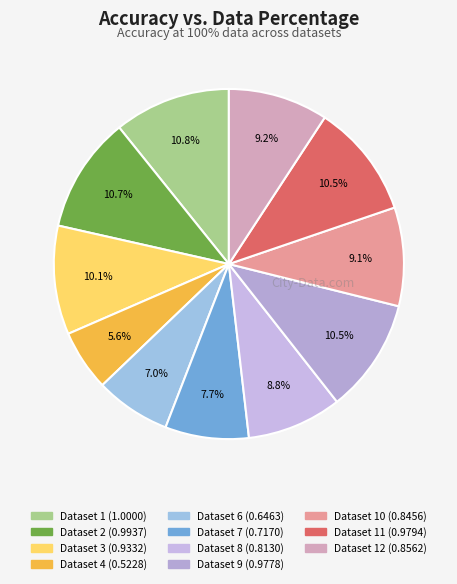

To the nearest percent, what is the average slice percentage?

9%